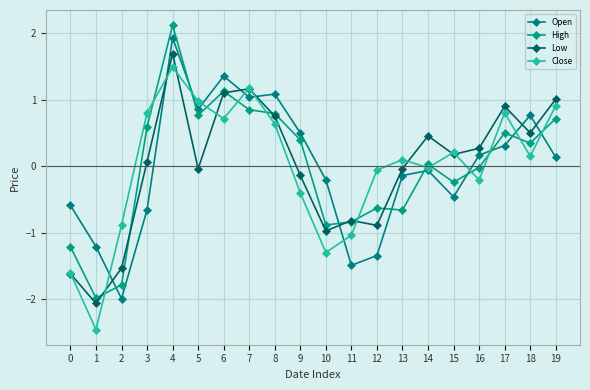

The value of Low at 19 is 1.0. True or false?

True